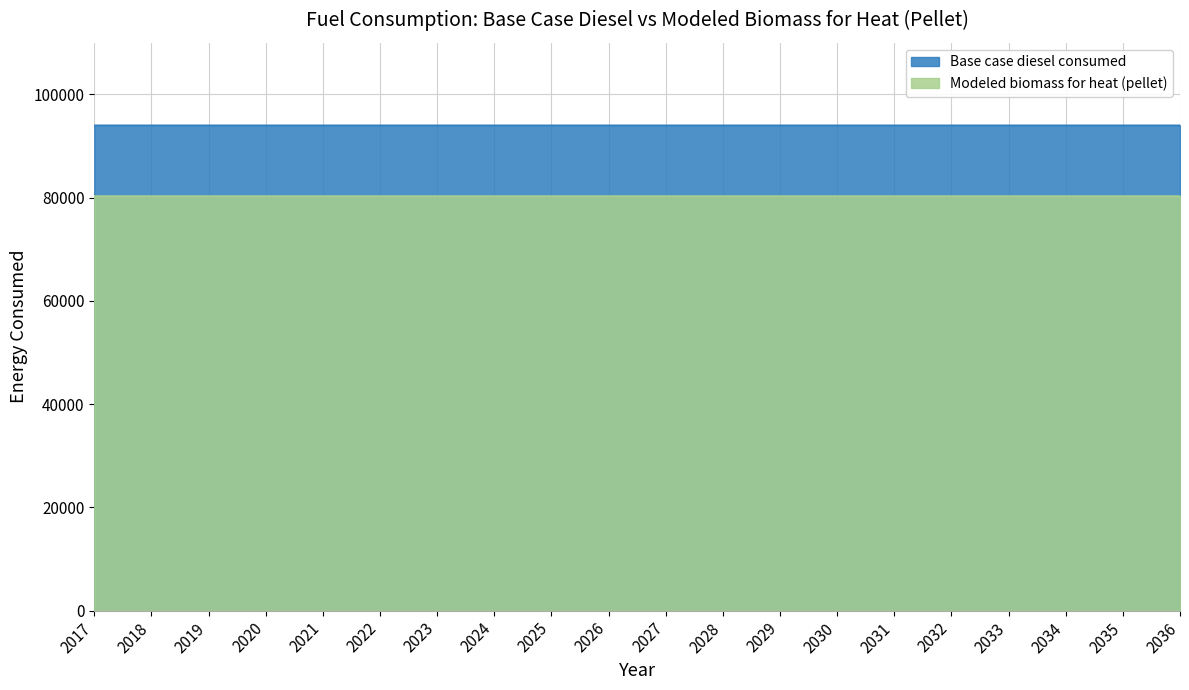

What is the value of the Base case diesel consumed point at the 17th from the left?

94040.0